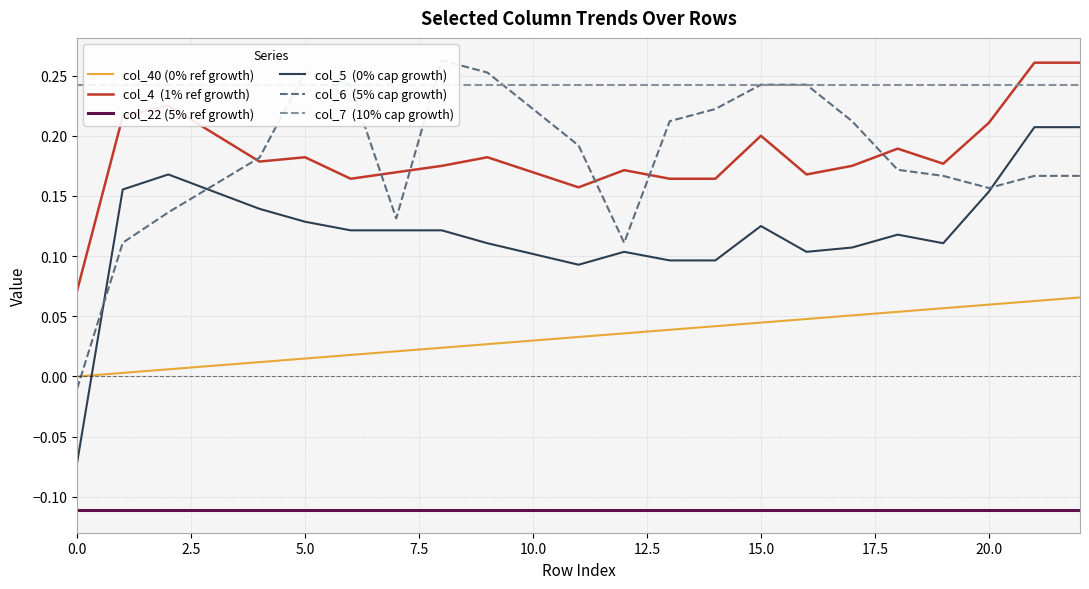

Count the number of categories in the chart.

23